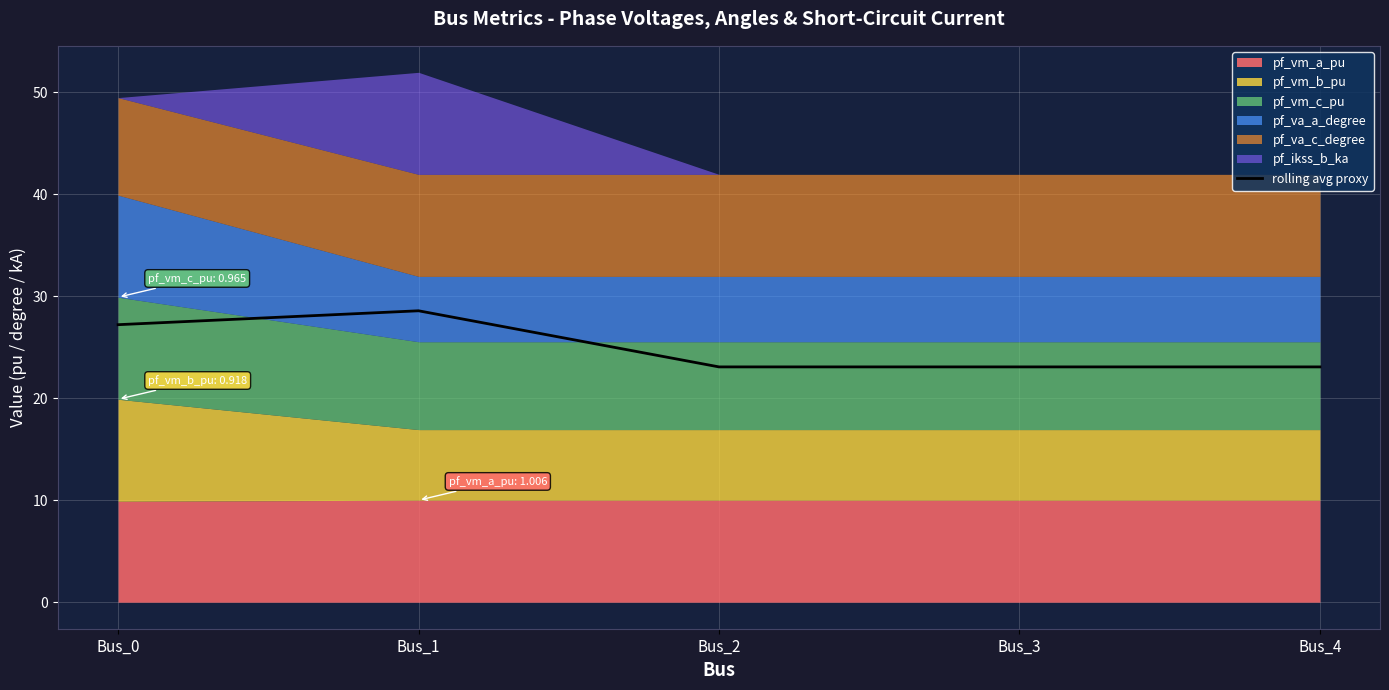

Read the value at Bus_0.

27.2